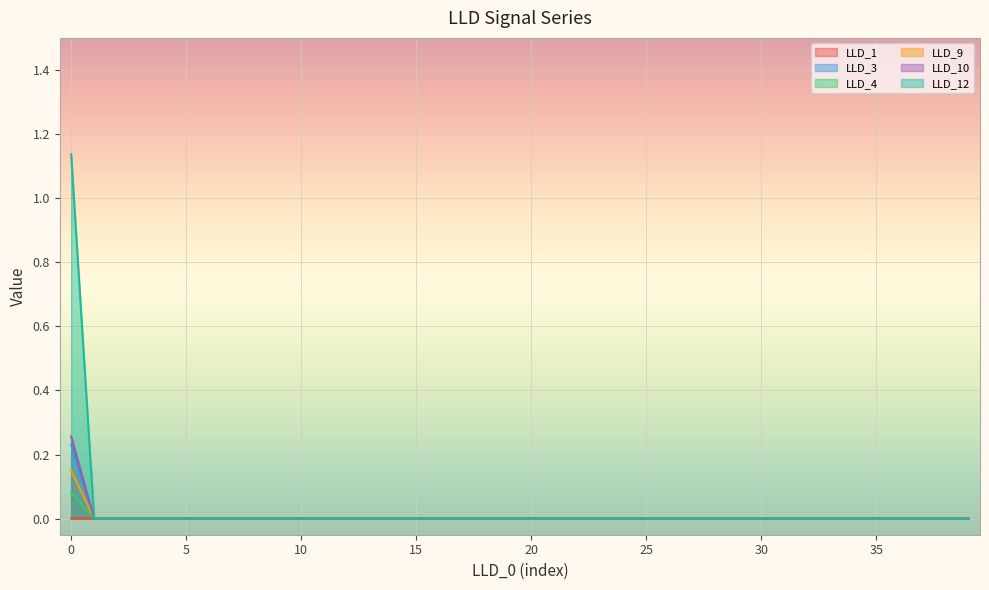

The LLD_1 series shows 0.0 at 32. True or false?

True